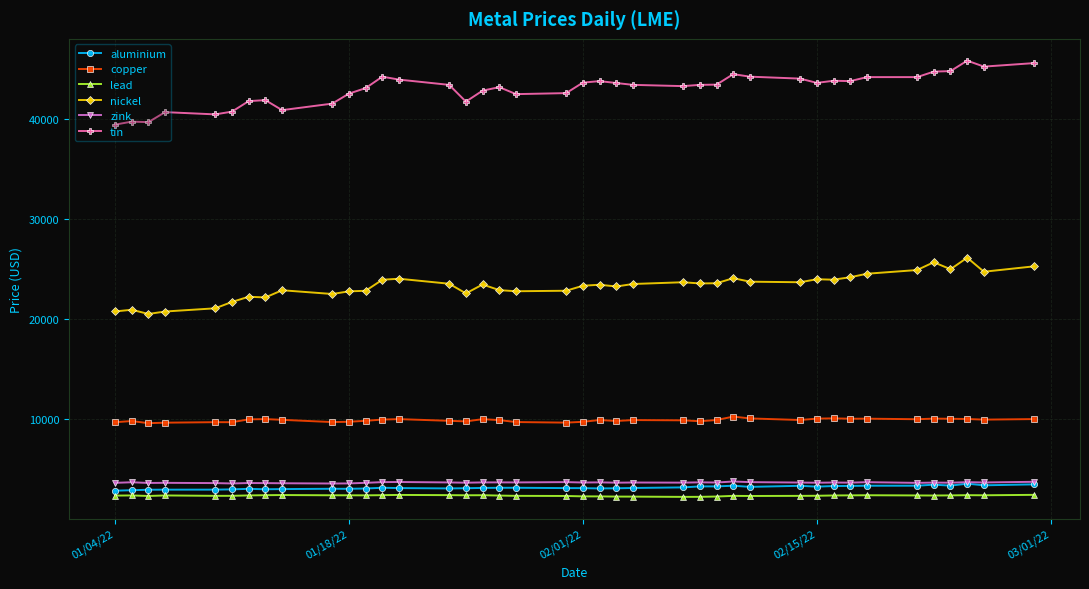

True or false: tin and nickel intersect in this chart.

False